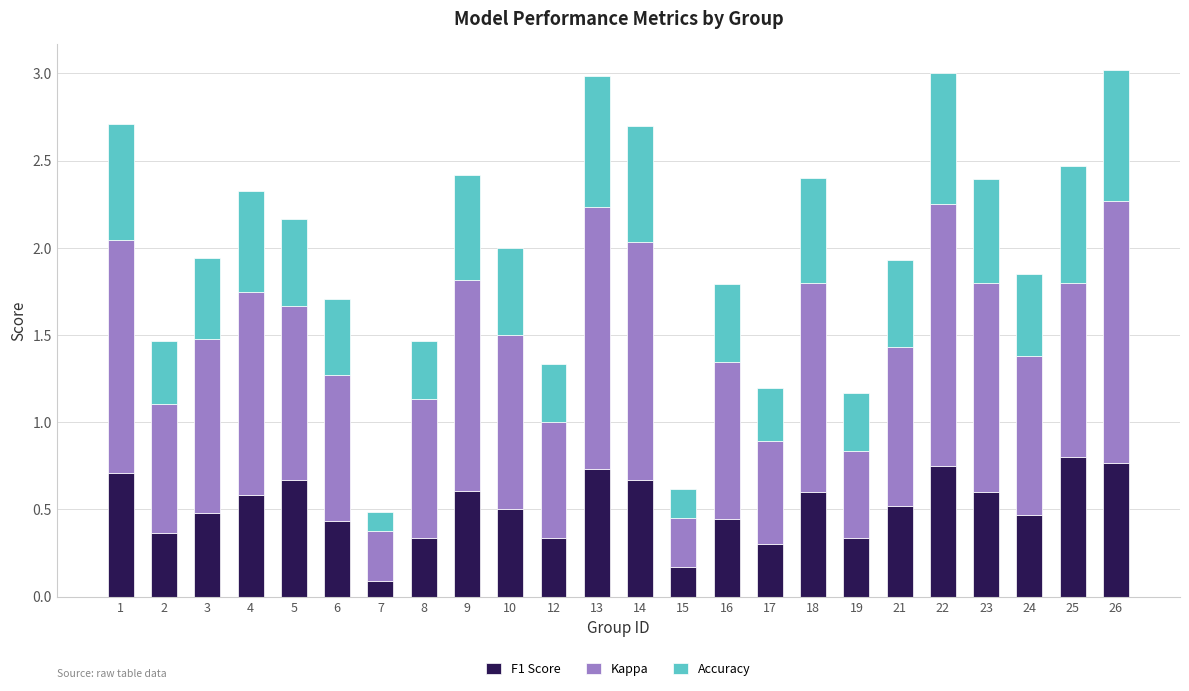

The F1 Score series shows 0.5 at 3. True or false?

True